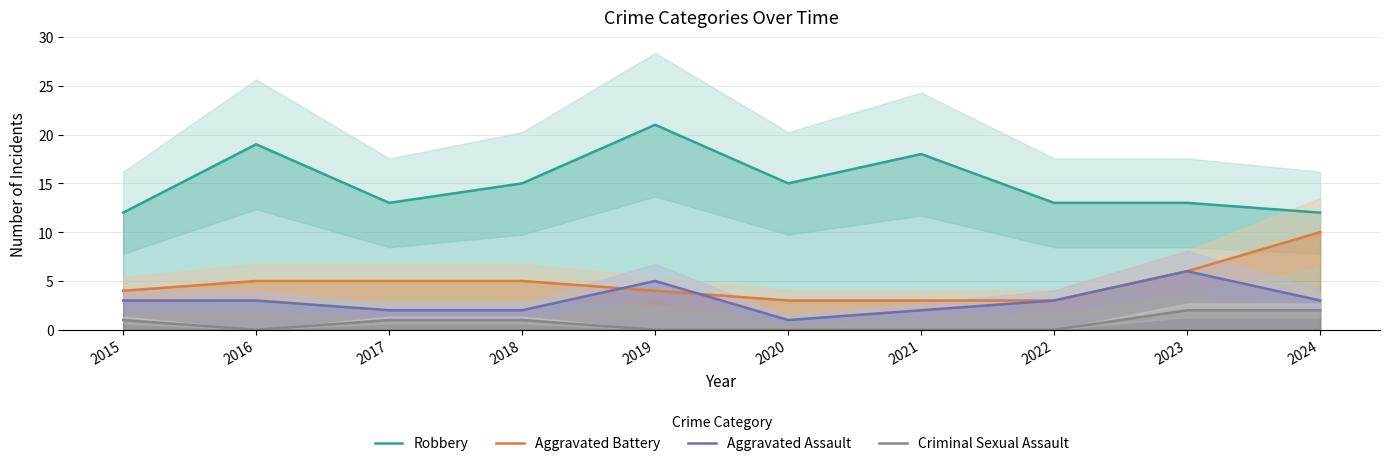

What is the difference between the Criminal Sexual Assault values at 2017 and 2020?

1